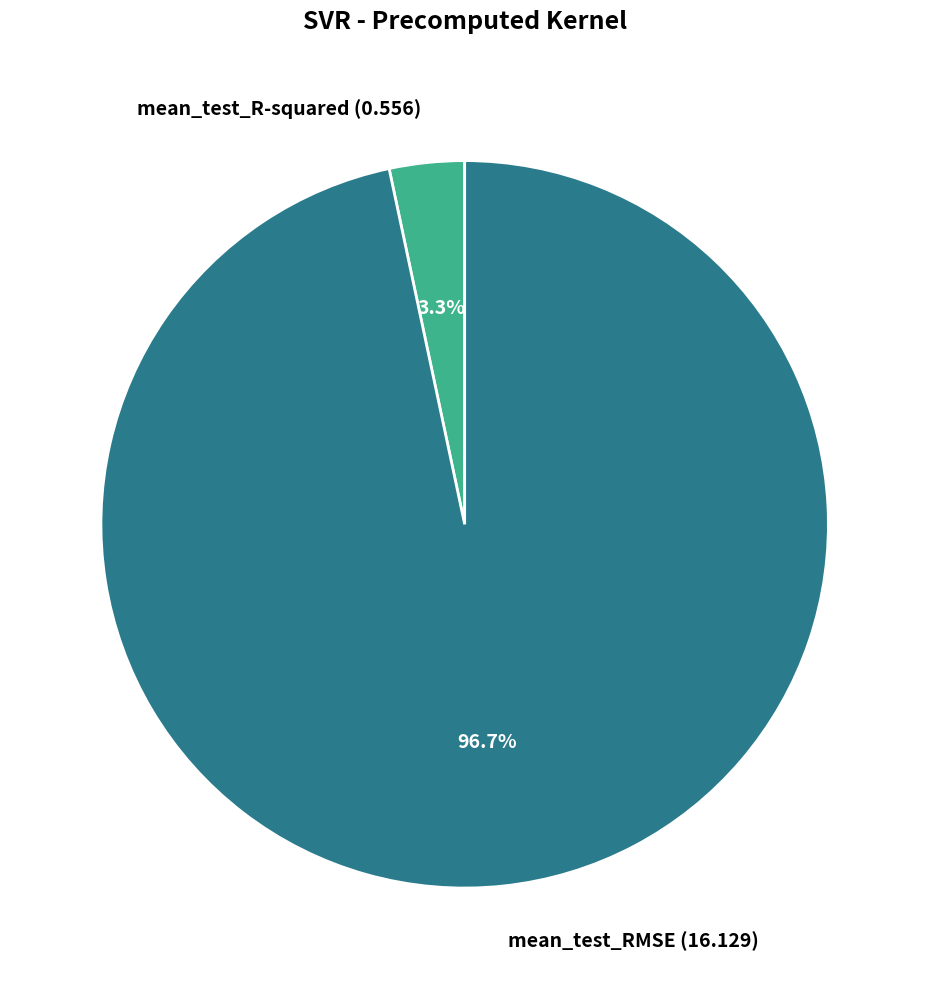

To the nearest percent, what percentage of the pie is mean_test_RMSE?

97%